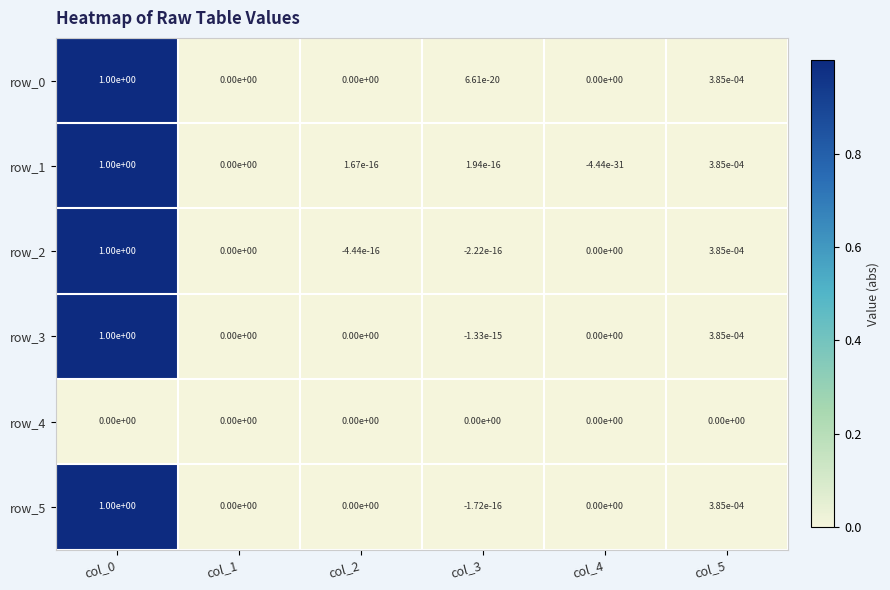

Is the value of row_2 at col_5 greater than the value of row_0 at col_3?

Yes